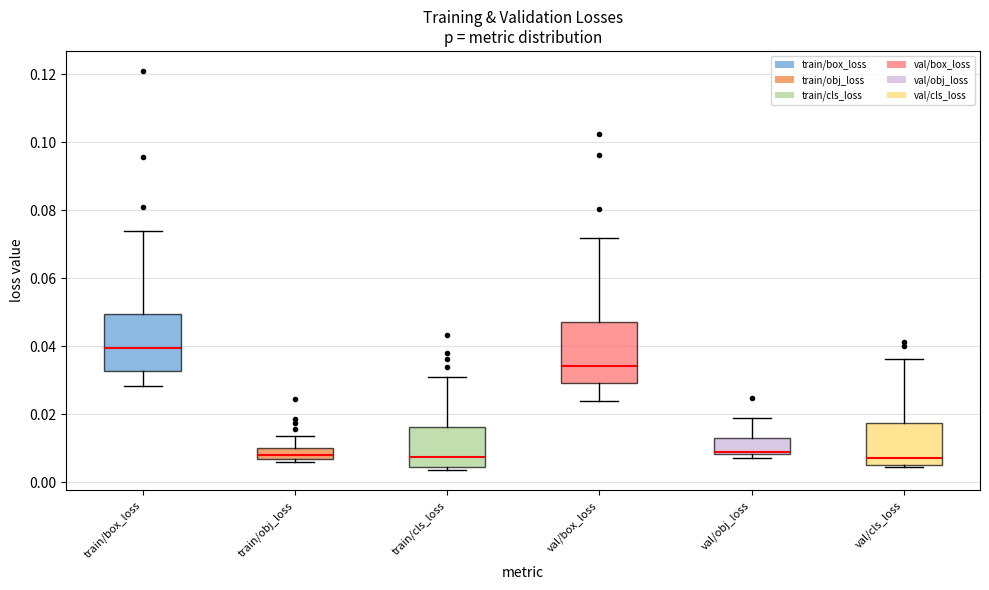

Reading left to right, read every box against the y-axis: the position of its median line, the range the box covers, and the ends of its whiskers. The values are not printed on the chart, so give them approximately, as read against the axis.

train/box_loss: median 0.040, box 0.032 to 0.050, whiskers 0.028 to 0.074
train/obj_loss: median 0.008, box 0.006 to 0.010, whiskers 0.006 (just below the box's lower edge) to 0.014
train/cls_loss: median 0.008, box 0.004 to 0.016, whiskers 0.004 (just below the box's lower edge) to 0.030
val/box_loss: median 0.034, box 0.030 to 0.048, whiskers 0.024 to 0.072
val/obj_loss: median 0.008 (just above the box's lower edge), box 0.008 to 0.012, whiskers 0.008 (just below the box's lower edge) to 0.018
val/cls_loss: median 0.008, box 0.006 to 0.018, whiskers 0.004 to 0.036